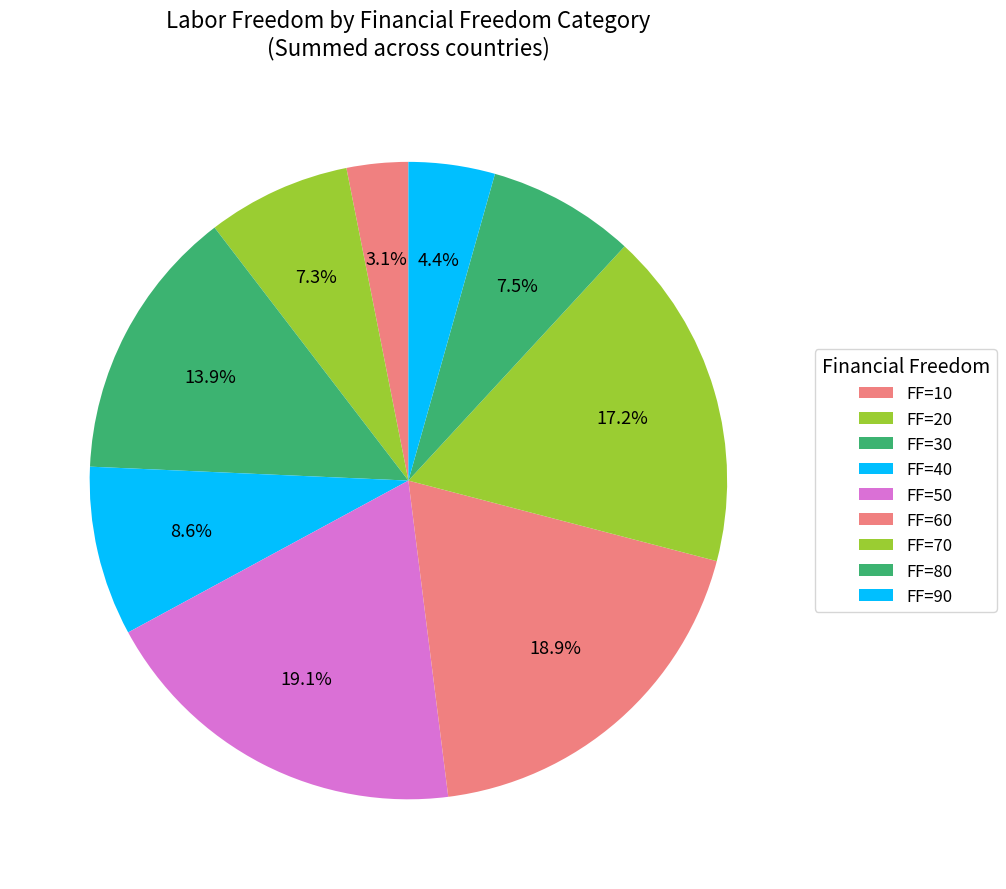

How many segments does this pie chart have?

9